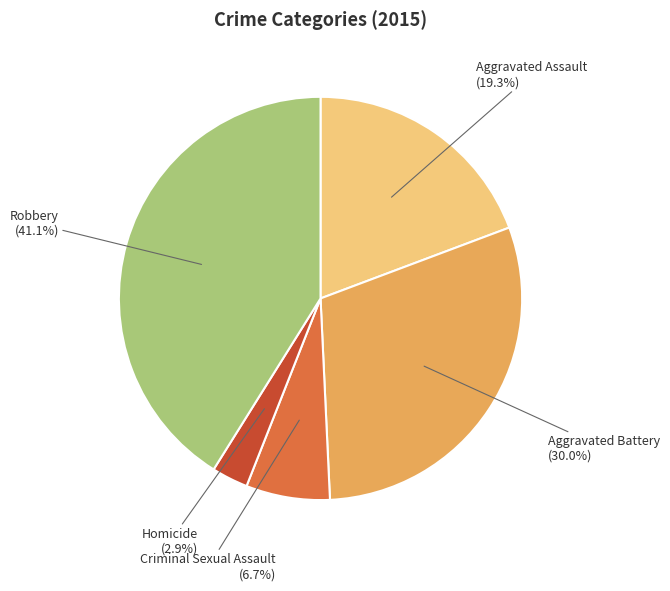

Rank the categories by value from lowest to highest.

Homicide, Criminal Sexual Assault, Aggravated Assault, Aggravated Battery, Robbery